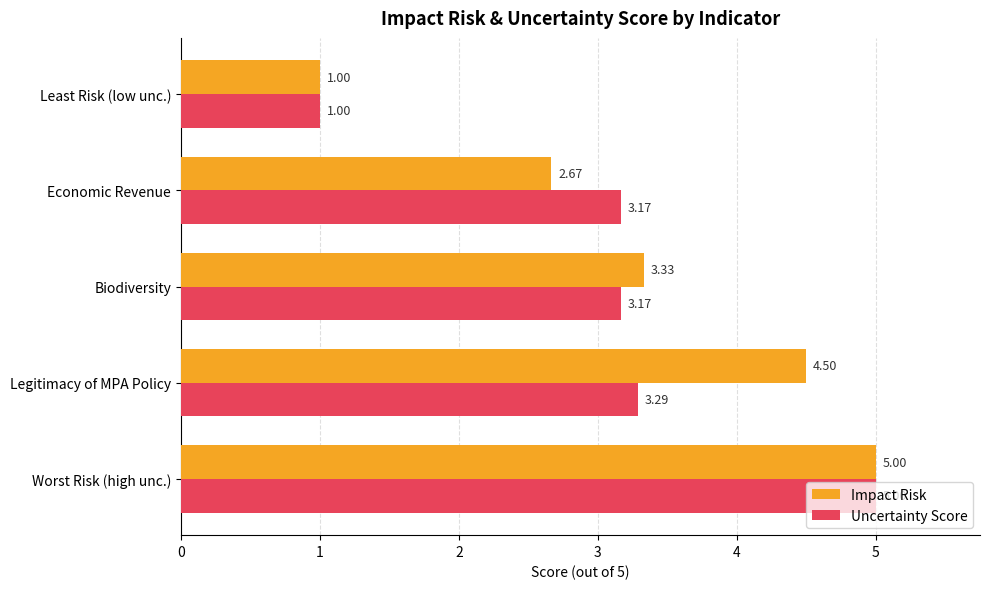

What is the maximum value for Uncertainty Score?

5.0